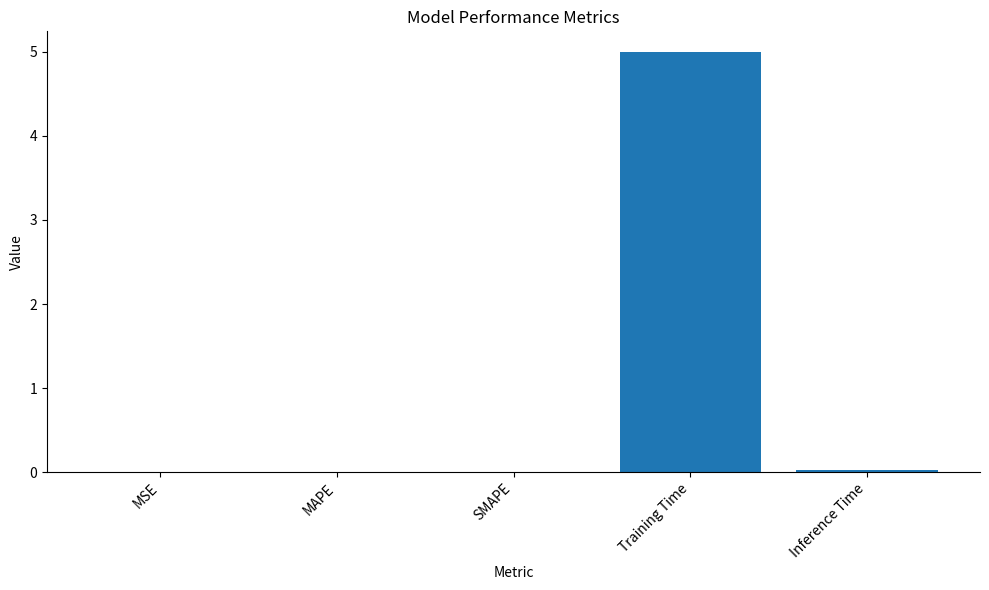

The chart shows a value of 0.0 at Inference Time. True or false?

True